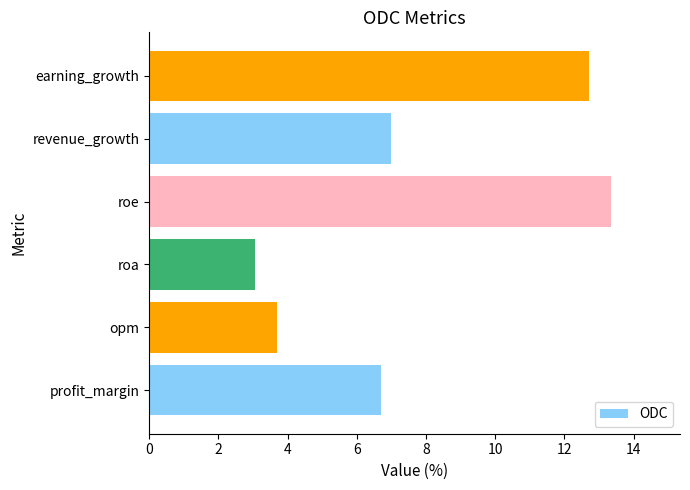

What is the difference between the values at profit_margin and earning_growth?

6.0